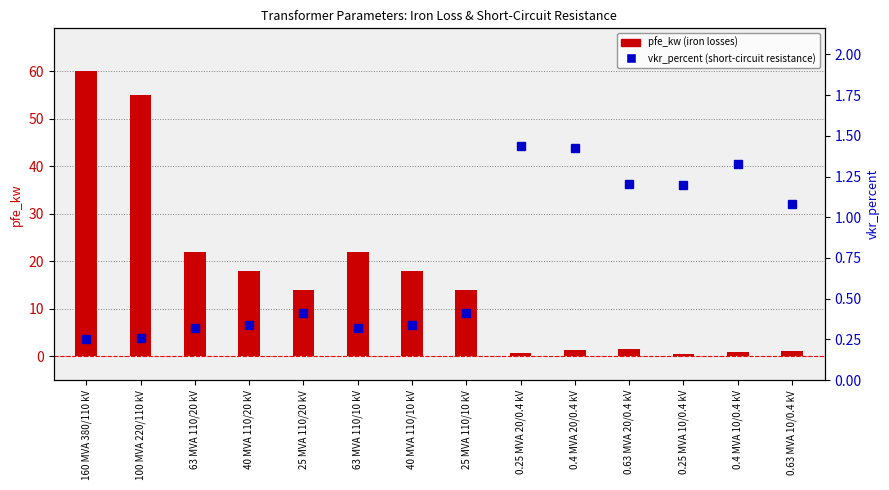

At which label is pfe_kw closest to 30?

63 MVA 110/20 kV